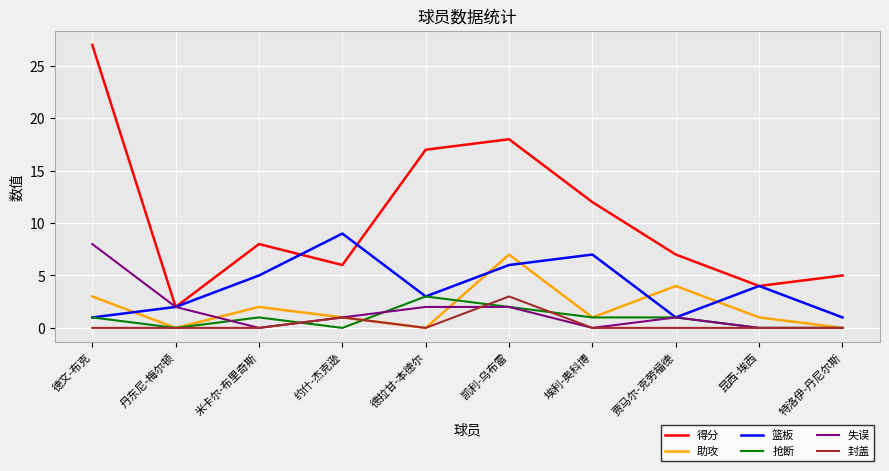

Count the 失误 values in the range 0 to 2.

9